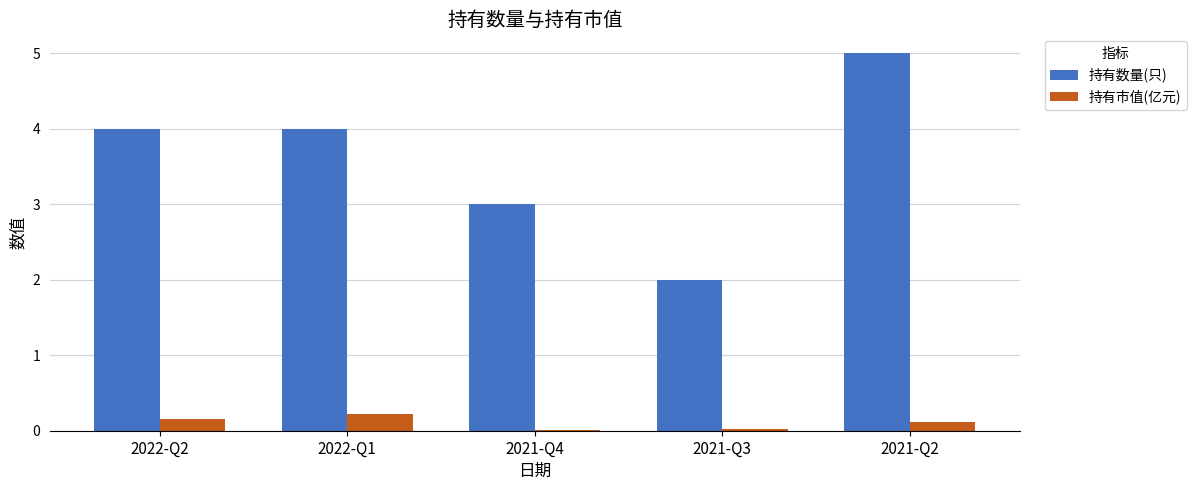

What is the spread (max minus min) of values at 2021-Q2?

4.9